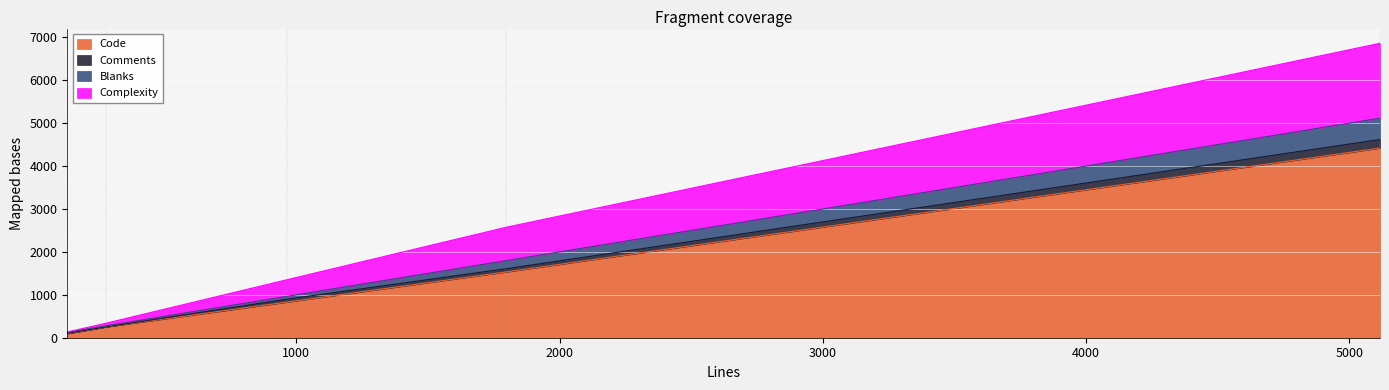

How many values in the Complexity series exceed 387?

2